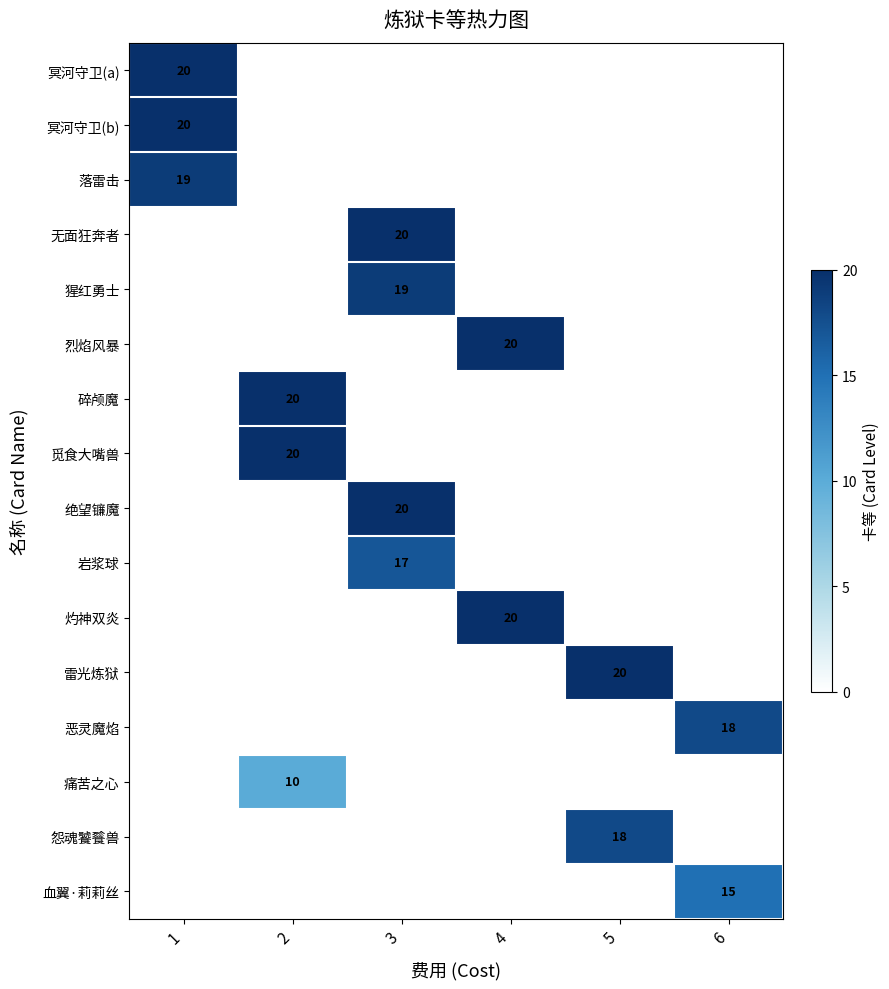

At how many categories does at least one series exceed 15?

6